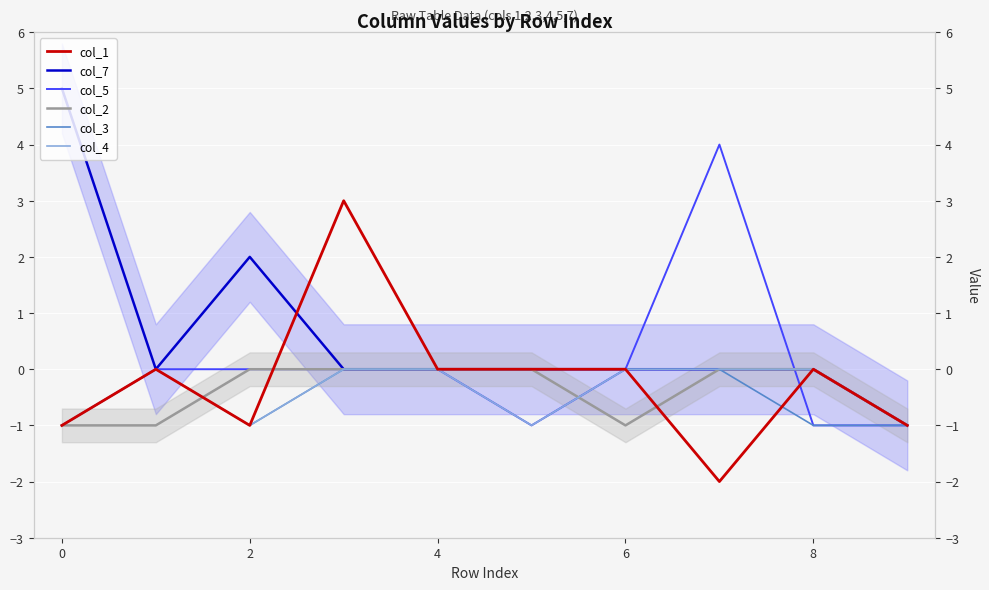

Which series changed the most between 8 and 9?

col_1